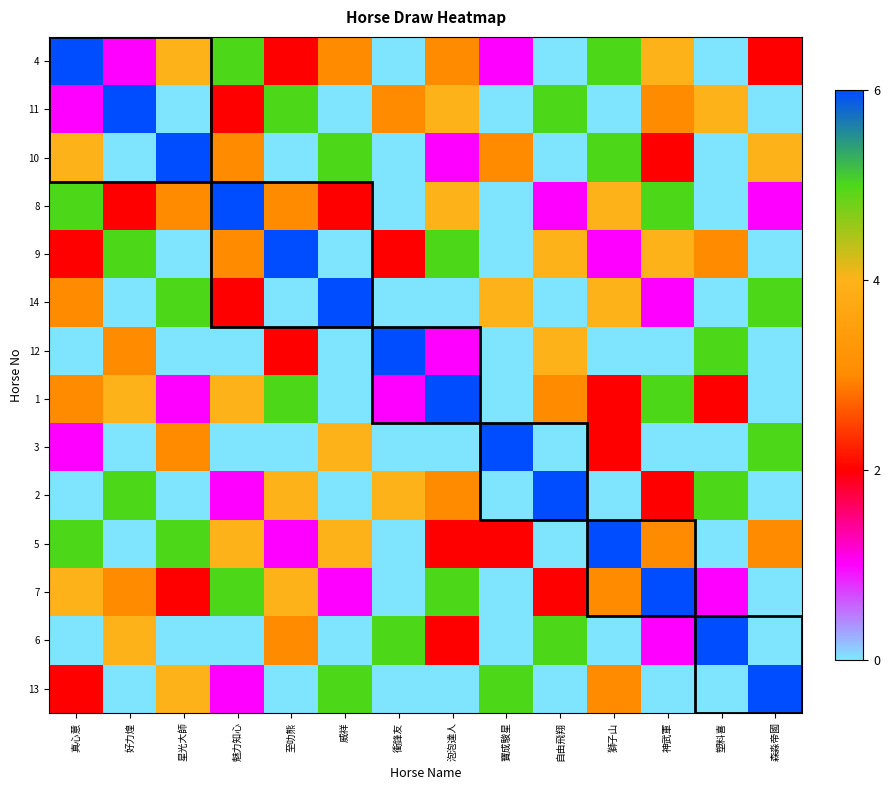

Reading right to left, extract all data points from this chart.

4: 森淼帝國=2	塑料喜=0	神武軍=4	獅子山=5	自由飛翔=0	寶成駿星=1	泡泡達人=3	衝鋒友=0	威祥=3	至叻熊=2	魅力知心=5	星光大師=4	好力煌=1	真心意=6
11: 森淼帝國=0	塑料喜=4	神武軍=3	獅子山=0	自由飛翔=5	寶成駿星=0	泡泡達人=4	衝鋒友=3	威祥=0	至叻熊=5	魅力知心=2	星光大師=0	好力煌=6	真心意=1
10: 森淼帝國=4	塑料喜=0	神武軍=2	獅子山=5	自由飛翔=0	寶成駿星=3	泡泡達人=1	衝鋒友=0	威祥=5	至叻熊=0	魅力知心=3	星光大師=6	好力煌=0	真心意=4
8: 森淼帝國=1	塑料喜=0	神武軍=5	獅子山=4	自由飛翔=1	寶成駿星=0	泡泡達人=4	衝鋒友=0	威祥=2	至叻熊=3	魅力知心=6	星光大師=3	好力煌=2	真心意=5
9: 森淼帝國=0	塑料喜=3	神武軍=4	獅子山=1	自由飛翔=4	寶成駿星=0	泡泡達人=5	衝鋒友=2	威祥=0	至叻熊=6	魅力知心=3	星光大師=0	好力煌=5	真心意=2
14: 森淼帝國=5	塑料喜=0	神武軍=1	獅子山=4	自由飛翔=0	寶成駿星=4	泡泡達人=0	衝鋒友=0	威祥=6	至叻熊=0	魅力知心=2	星光大師=5	好力煌=0	真心意=3
12: 森淼帝國=0	塑料喜=5	神武軍=0	獅子山=0	自由飛翔=4	寶成駿星=0	泡泡達人=1	衝鋒友=6	威祥=0	至叻熊=2	魅力知心=0	星光大師=0	好力煌=3	真心意=0
1: 森淼帝國=0	塑料喜=2	神武軍=5	獅子山=2	自由飛翔=3	寶成駿星=0	泡泡達人=6	衝鋒友=1	威祥=0	至叻熊=5	魅力知心=4	星光大師=1	好力煌=4	真心意=3
3: 森淼帝國=5	塑料喜=0	神武軍=0	獅子山=2	自由飛翔=0	寶成駿星=6	泡泡達人=0	衝鋒友=0	威祥=4	至叻熊=0	魅力知心=0	星光大師=3	好力煌=0	真心意=1
2: 森淼帝國=0	塑料喜=5	神武軍=2	獅子山=0	自由飛翔=6	寶成駿星=0	泡泡達人=3	衝鋒友=4	威祥=0	至叻熊=4	魅力知心=1	星光大師=0	好力煌=5	真心意=0
5: 森淼帝國=3	塑料喜=0	神武軍=3	獅子山=6	自由飛翔=0	寶成駿星=2	泡泡達人=2	衝鋒友=0	威祥=4	至叻熊=1	魅力知心=4	星光大師=5	好力煌=0	真心意=5
7: 森淼帝國=0	塑料喜=1	神武軍=6	獅子山=3	自由飛翔=2	寶成駿星=0	泡泡達人=5	衝鋒友=0	威祥=1	至叻熊=4	魅力知心=5	星光大師=2	好力煌=3	真心意=4
6: 森淼帝國=0	塑料喜=6	神武軍=1	獅子山=0	自由飛翔=5	寶成駿星=0	泡泡達人=2	衝鋒友=5	威祥=0	至叻熊=3	魅力知心=0	星光大師=0	好力煌=4	真心意=0
13: 森淼帝國=6	塑料喜=0	神武軍=0	獅子山=3	自由飛翔=0	寶成駿星=5	泡泡達人=0	衝鋒友=0	威祥=5	至叻熊=0	魅力知心=1	星光大師=4	好力煌=0	真心意=2